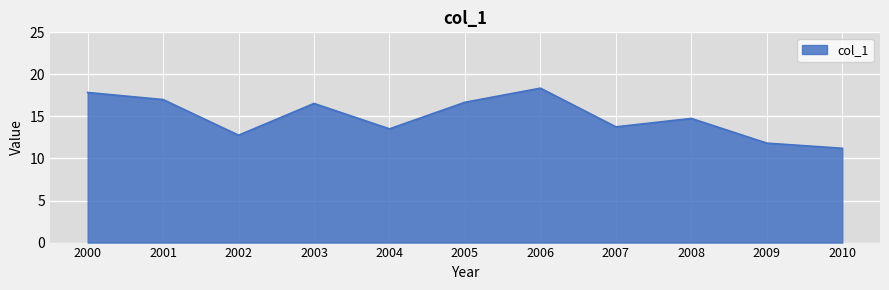

Between 2002 and 2008, which is larger?

2008